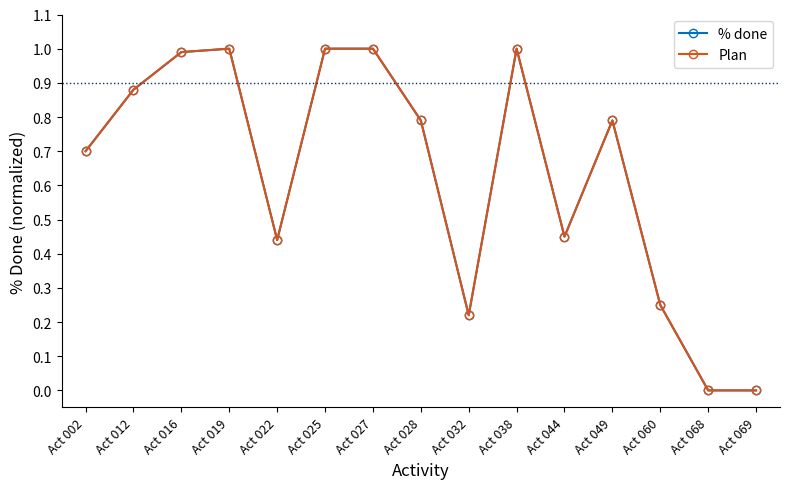

Is this an area chart (filled region under the line)?

No